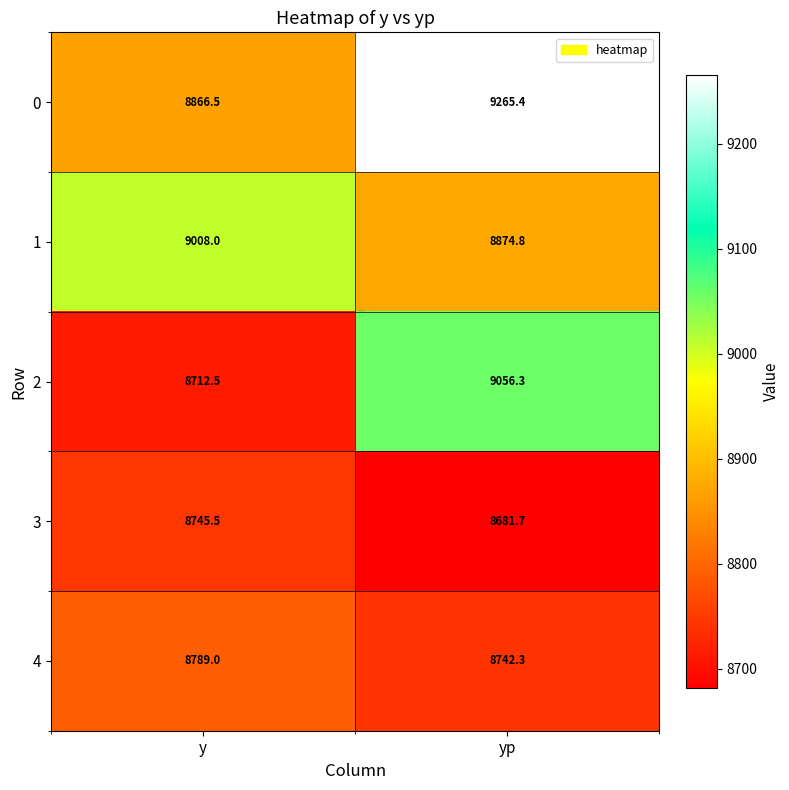

What is the greatest value displayed?

9265.4